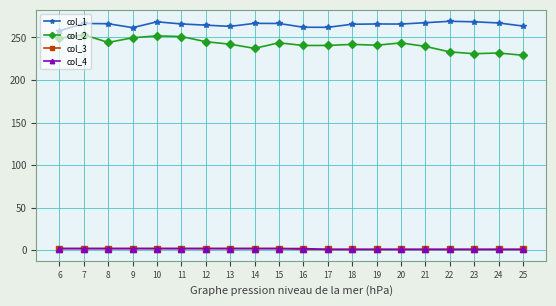

True or false: col_3 and col_1 cross at least once.

False